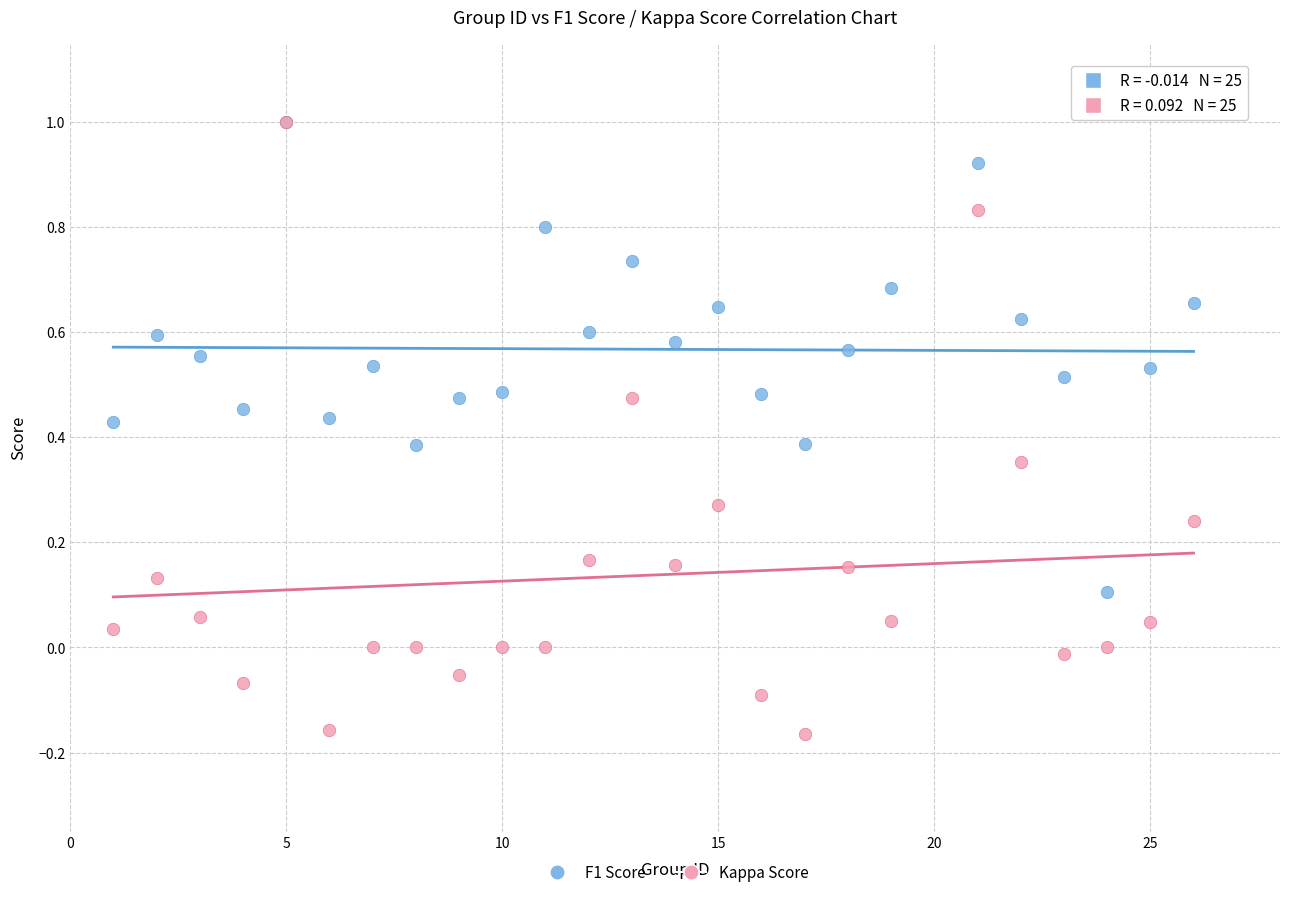

What are all the series names shown in the legend?

F1 Score, Kappa Score